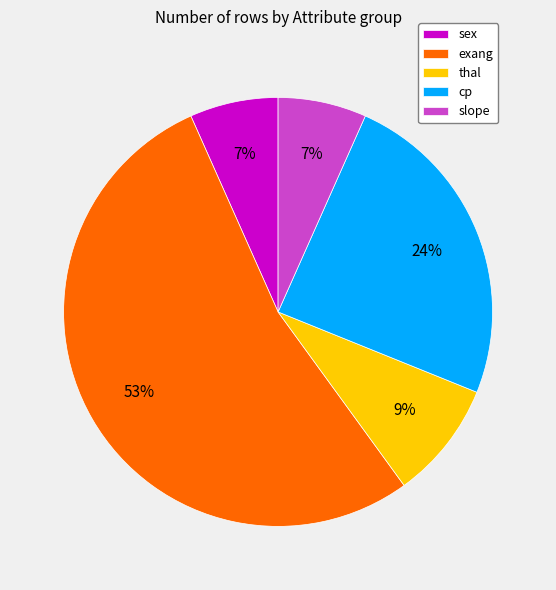

Is the sum of exang and thal greater than half?

Yes